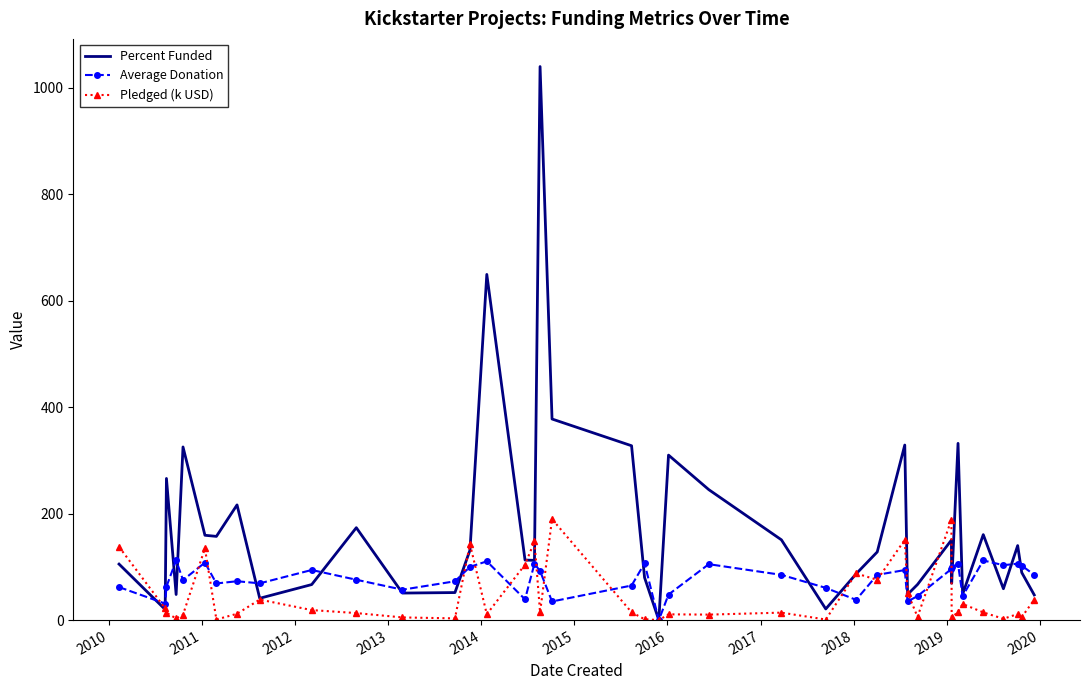

Which series has the largest total across all categories?

Percent Funded